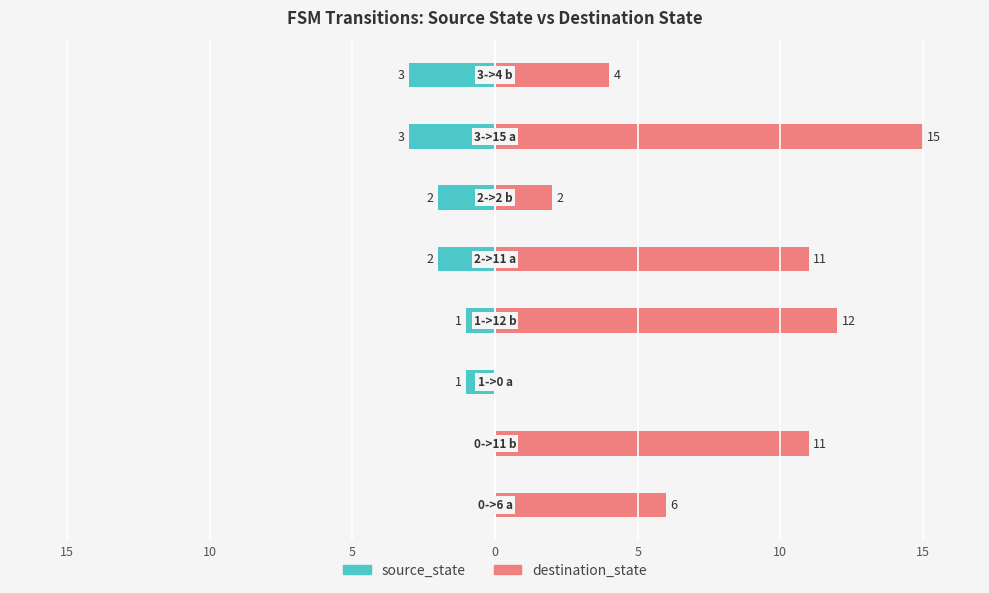

How many positive values does the destination_state series have?

7